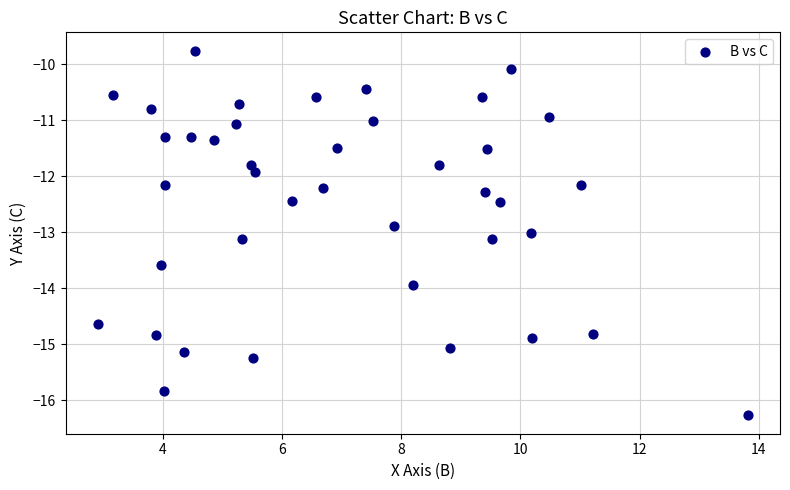

What is the range of Y values (max minus min)?

6.5